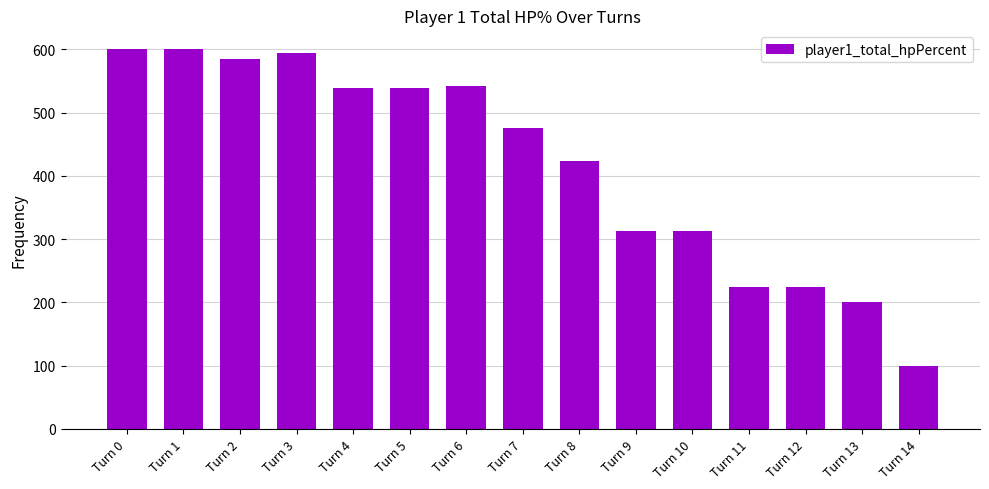

Reading left to right, extract all data points from this chart.

600	600	584	594	539	539	542	476	424	312	312	224	224	200	100